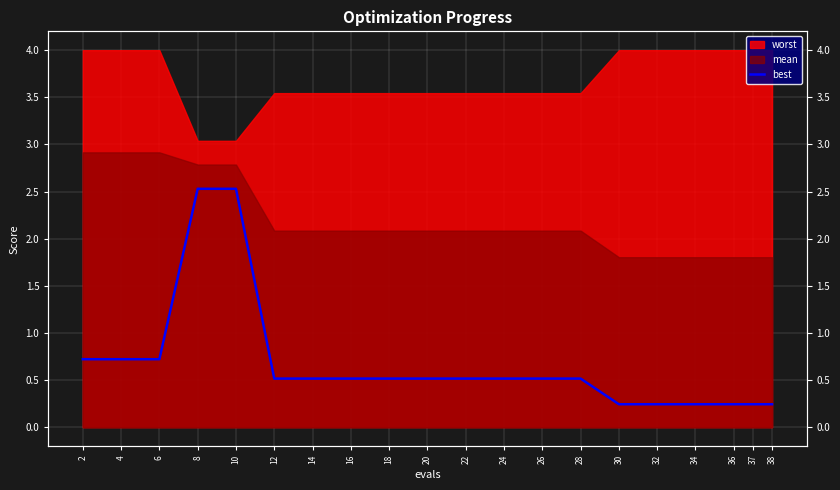

Reading left to right, extract all data points from this chart.

0.7	0.7	0.7	2.5	2.5	0.5	0.5	0.5	0.5	0.5	0.5	0.5	0.5	0.5	0.2	0.2	0.2	0.2	0.2	0.2